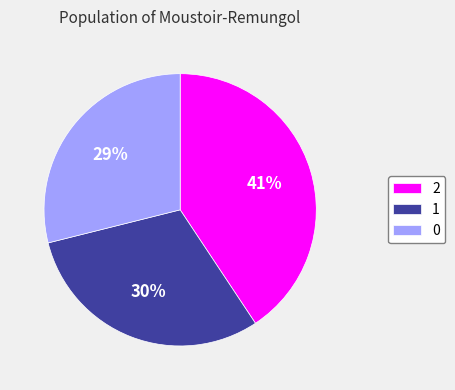

Combined, do 0 and 1 account for over 50%?

Yes